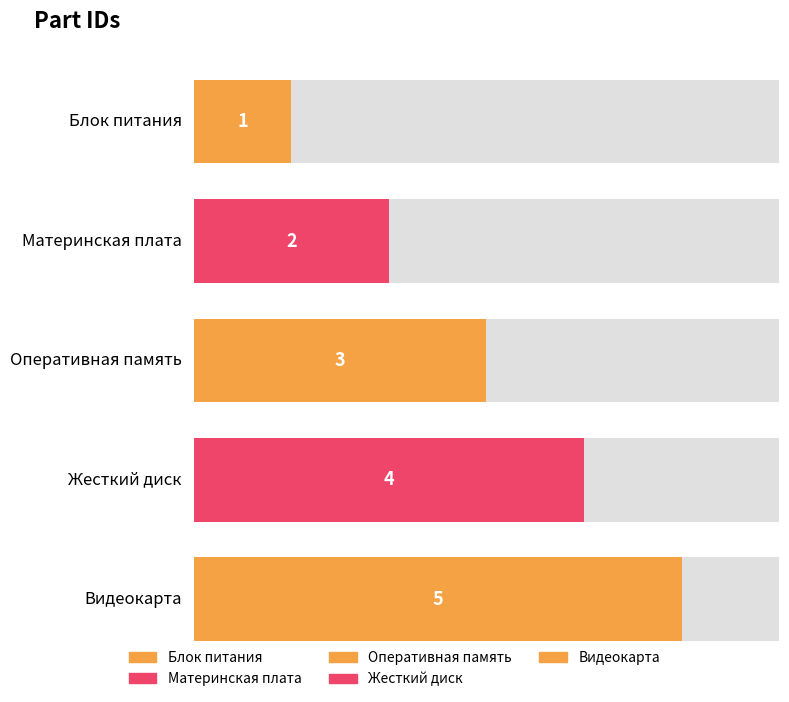

Which category has the lowest value across all series?

Блок питания